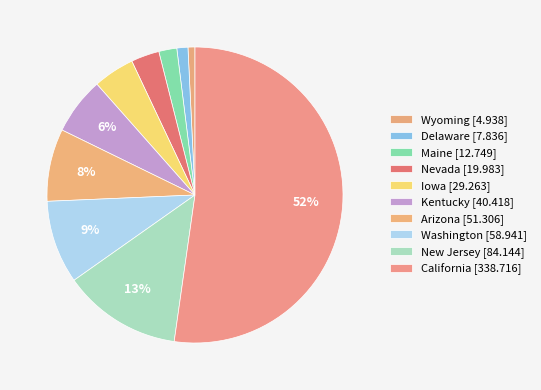

What portion of the pie excludes Delaware?

98.8%